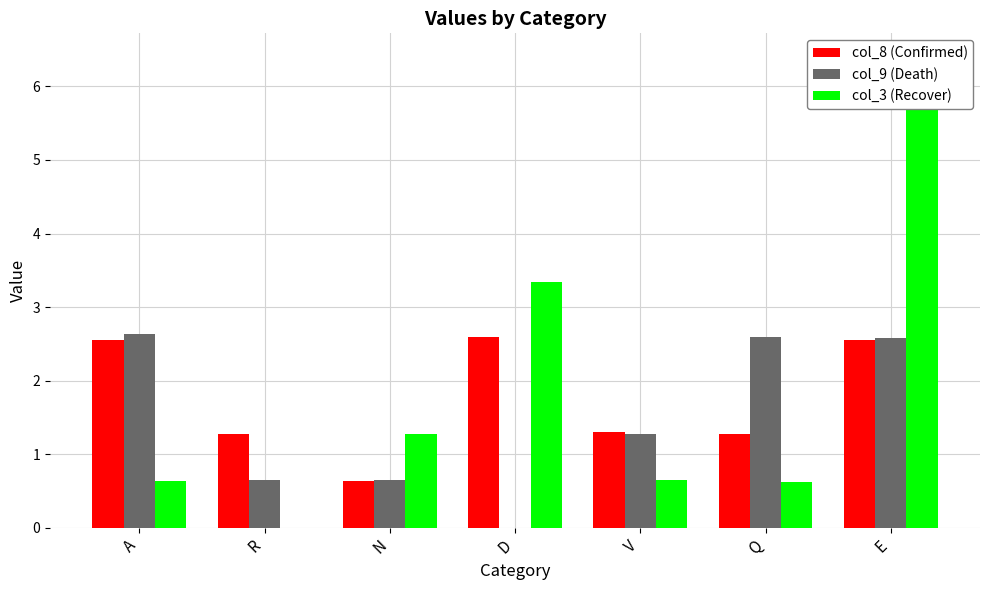

Where is col_3 (Recover) nearest to the value 3?

D